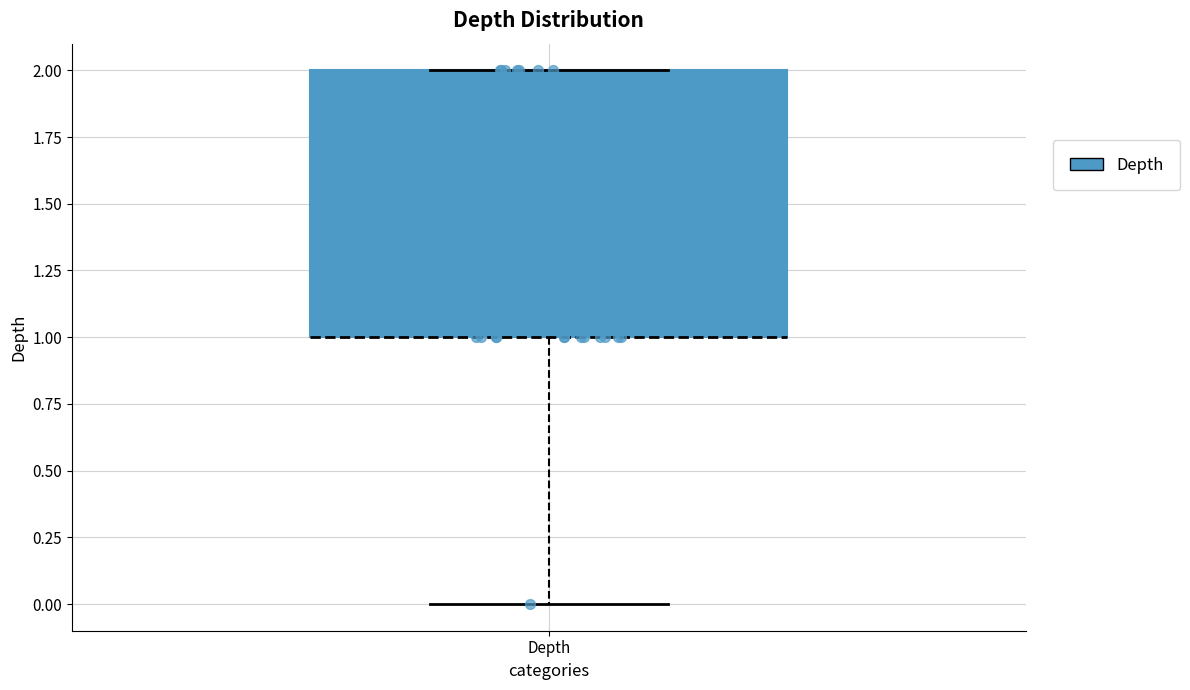

Where is the lower edge of the box for Depth on the y-axis? The values are not printed on the chart, so give them approximately, as read against the axis.

1